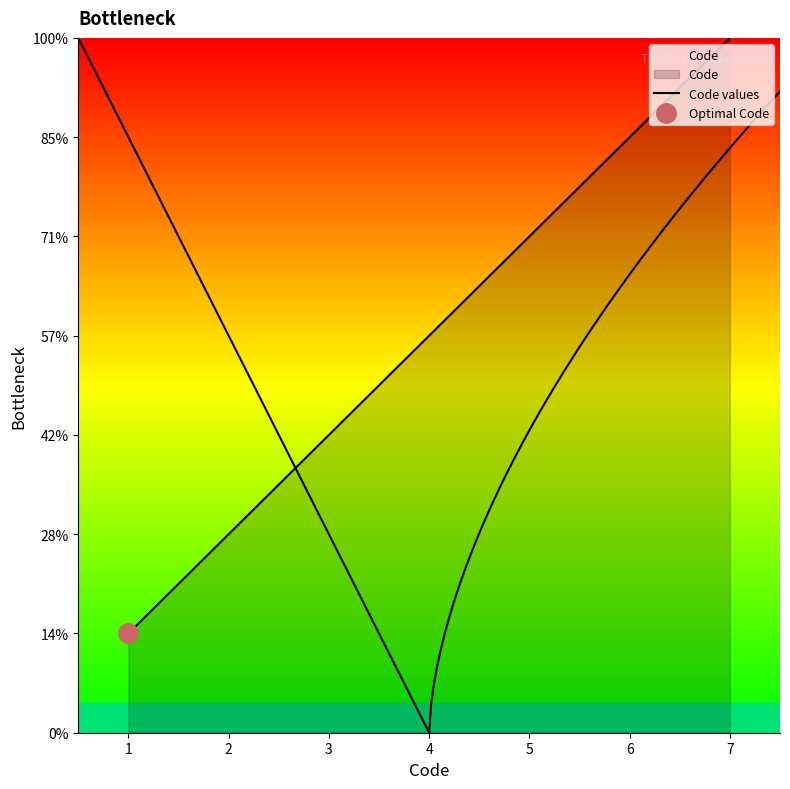

Reading left to right, extract all data points from this chart.

1	2	3	4	5	6	7